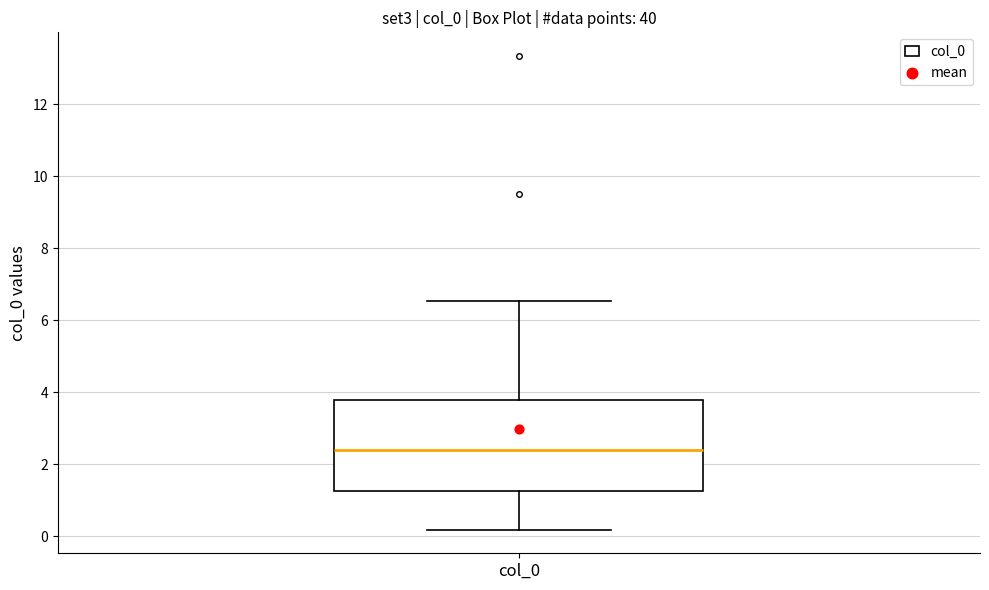

Read this box plot against the y-axis: the position of the median line, the range covered by the box, and the ends of both whiskers. The values are not printed on the chart, so give them approximately, as read against the axis.

median 2.4, box 1.2 to 3.8, whiskers 0.2 to 6.6